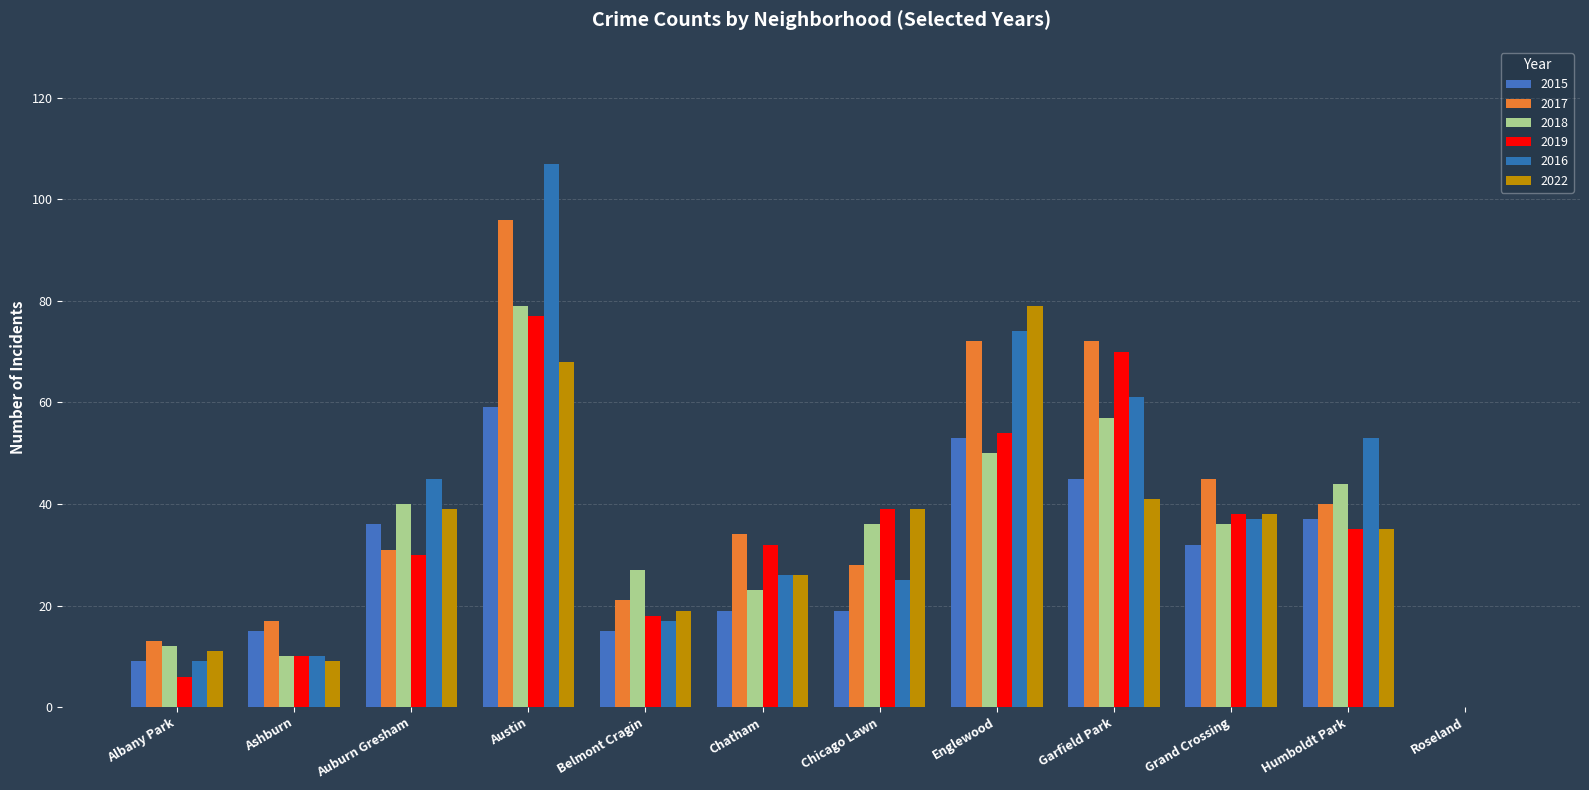

What is the value of the 2016 bar at the 5th from the left?

17